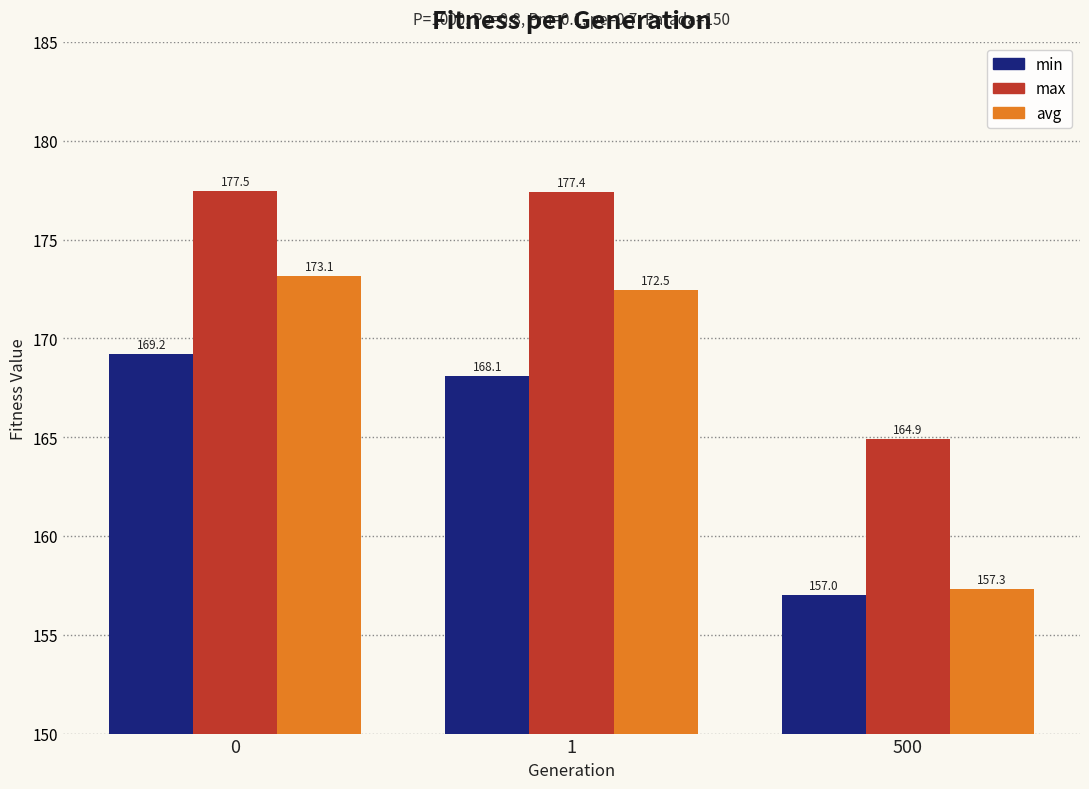

True or false: avg has a value of 157.3 at 500.

True